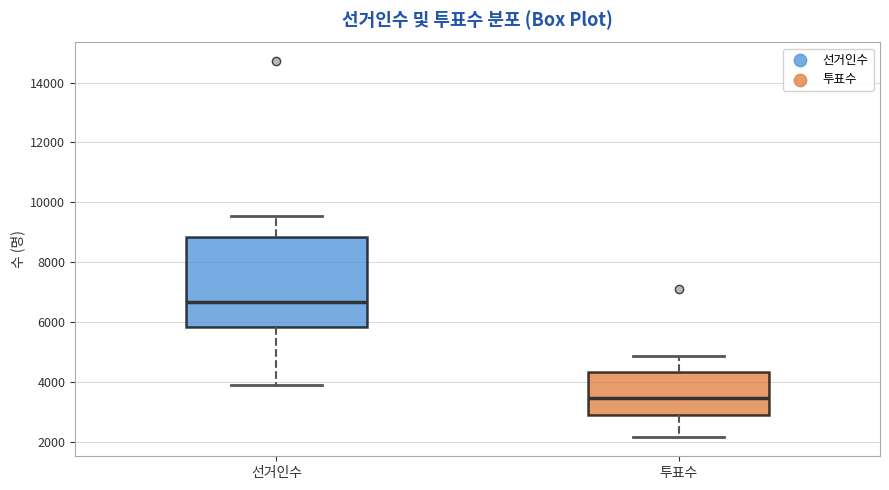

Which box's median line is the lowest?

투표수